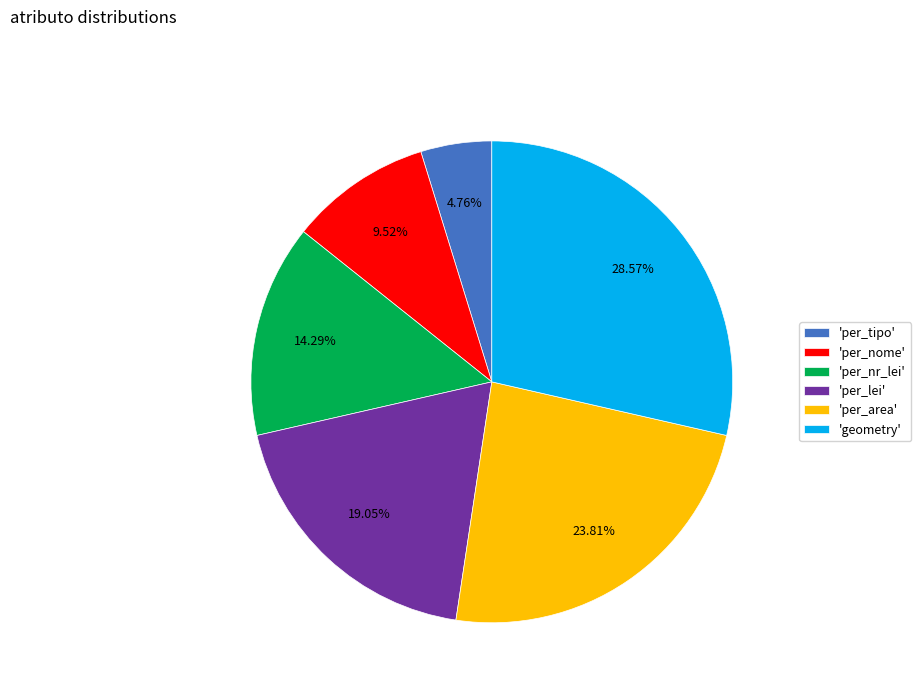

To the nearest percent, what is the average slice percentage?

17%